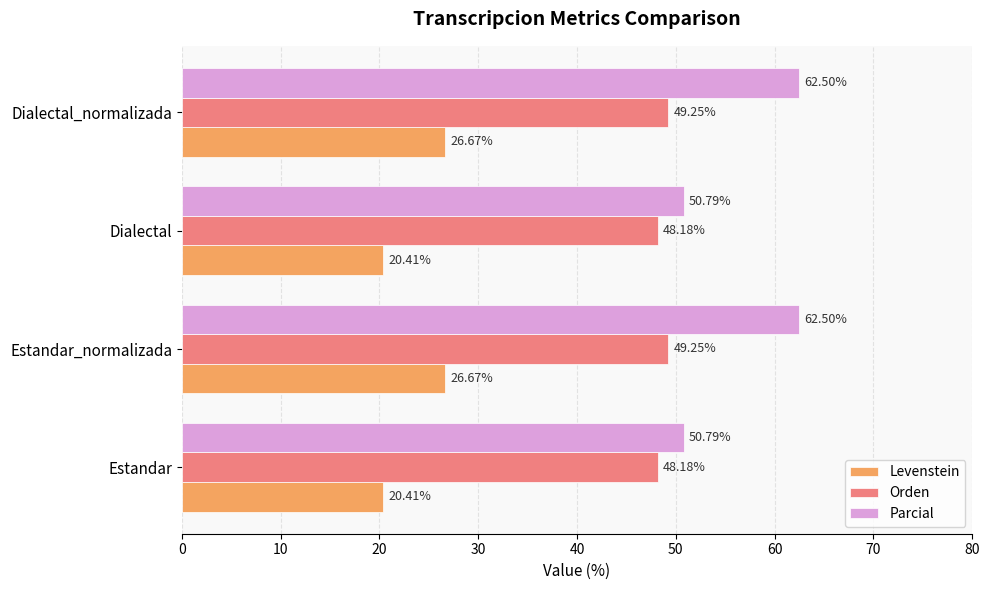

Rank the series by their maximum value, from lowest to highest.

Levenstein, Orden, Parcial